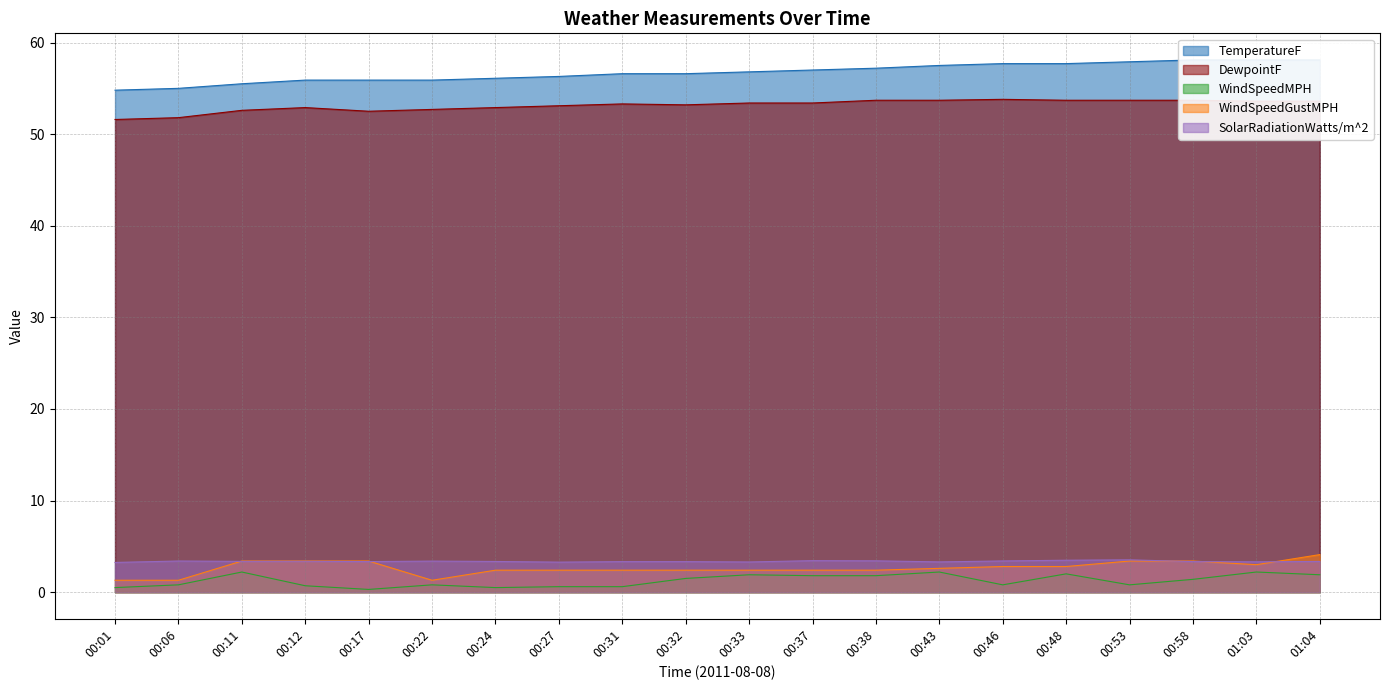

Between 00:43 and 00:53, which series saw the biggest shift?

WindSpeedMPH